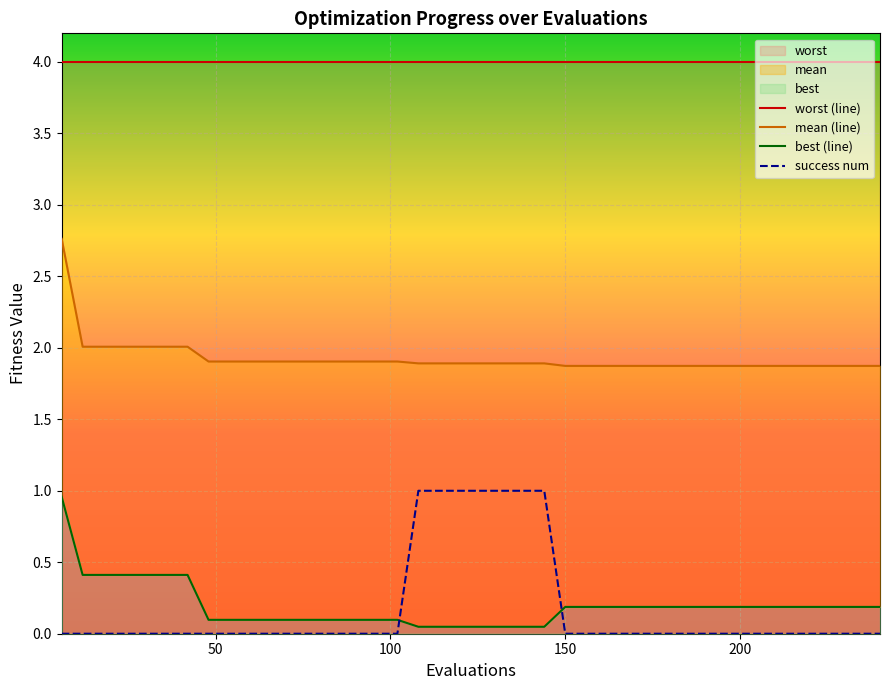

Rank the series by their maximum value, from lowest to highest.

best (line), success num, mean (line), worst (line)